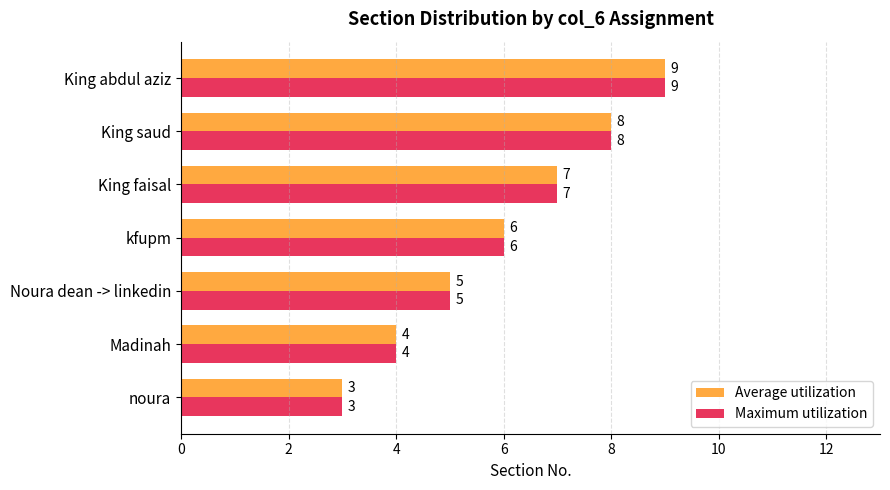

What is the total value across all series at King faisal?

14